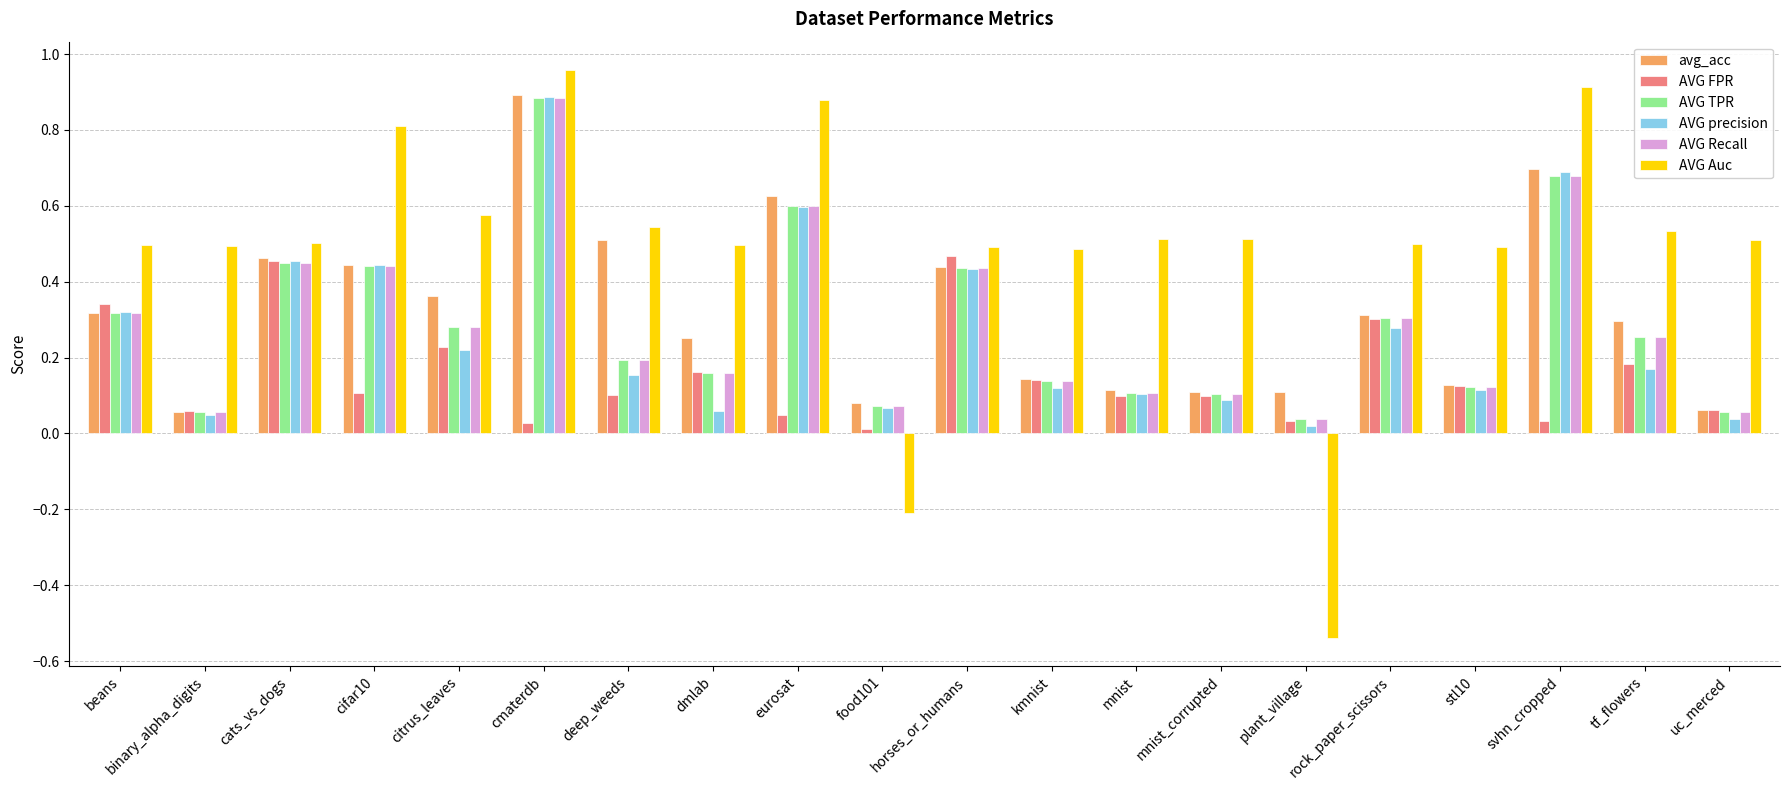

The AVG FPR series shows 0.1 at uc_merced. True or false?

True